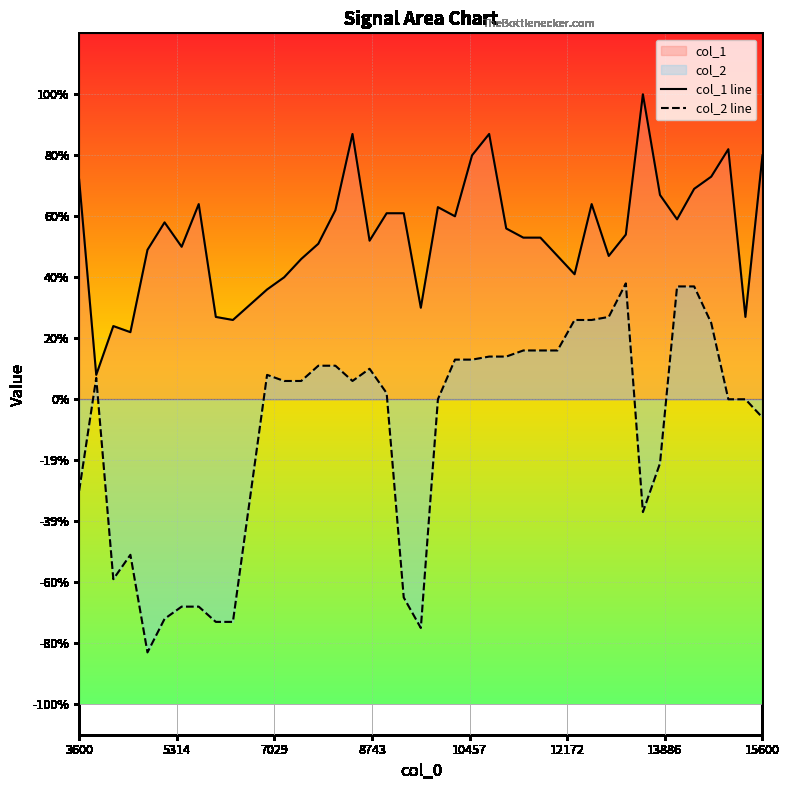

True or false: col_2 line and col_1 line cross at least once.

False